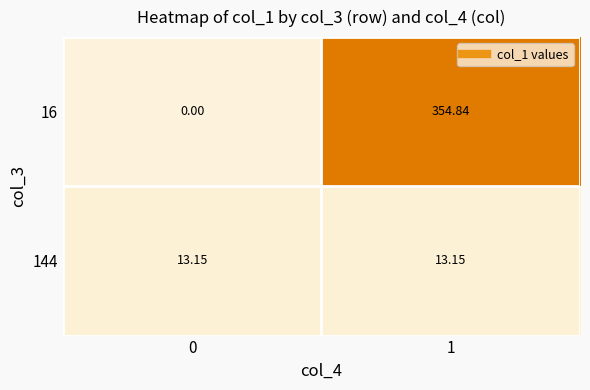

Is the value of 144 at 1 greater than the value of 16 at 1?

No